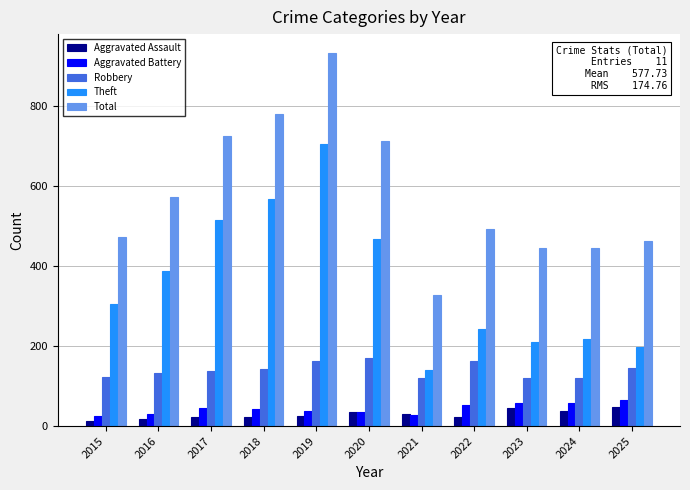

How many series are shown in this chart?

5